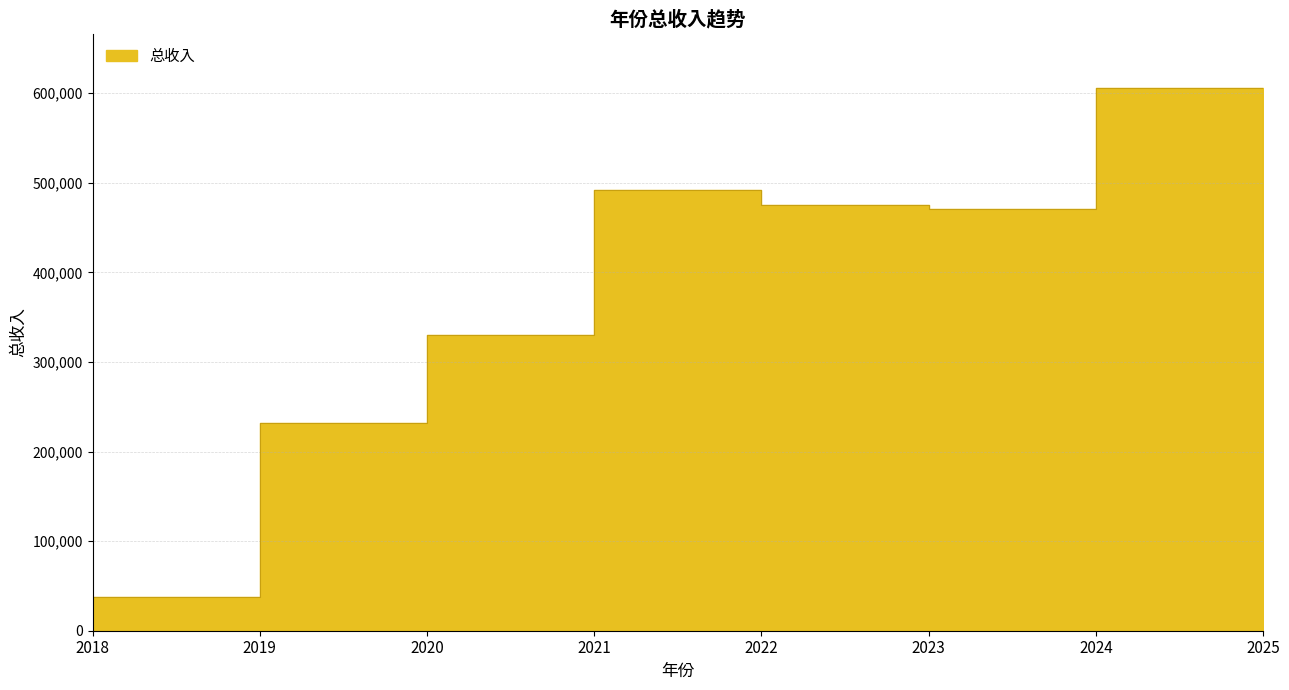

Rank the categories by value from highest to lowest.

2024, 2021, 2022, 2023, 2025, 2020, 2019, 2018